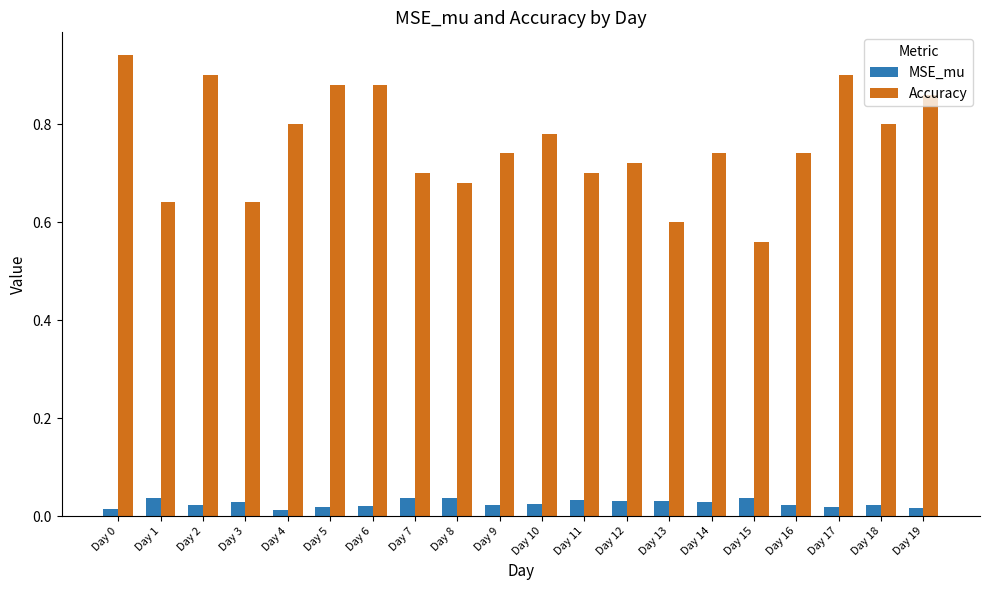

What are all the series names shown in the legend?

MSE_mu, Accuracy